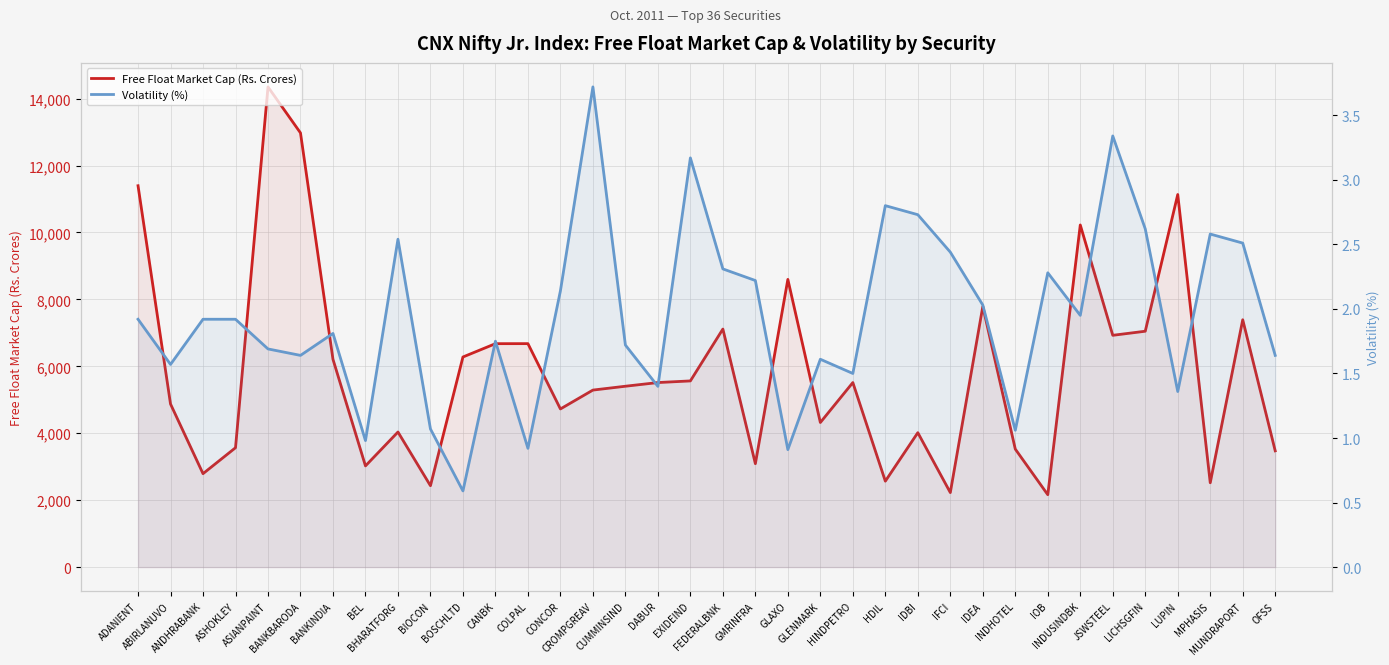

True or false: Free Float Market Cap (Rs. Crores) has a value of 1427.8 at GMRINFRA.

False